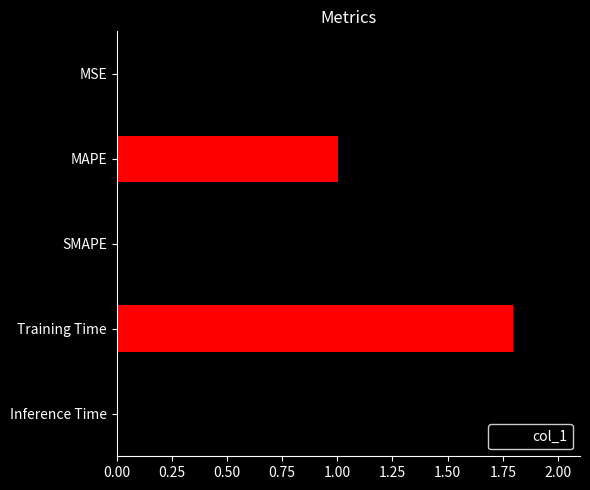

The value at SMAPE is 2.0. True or false?

True